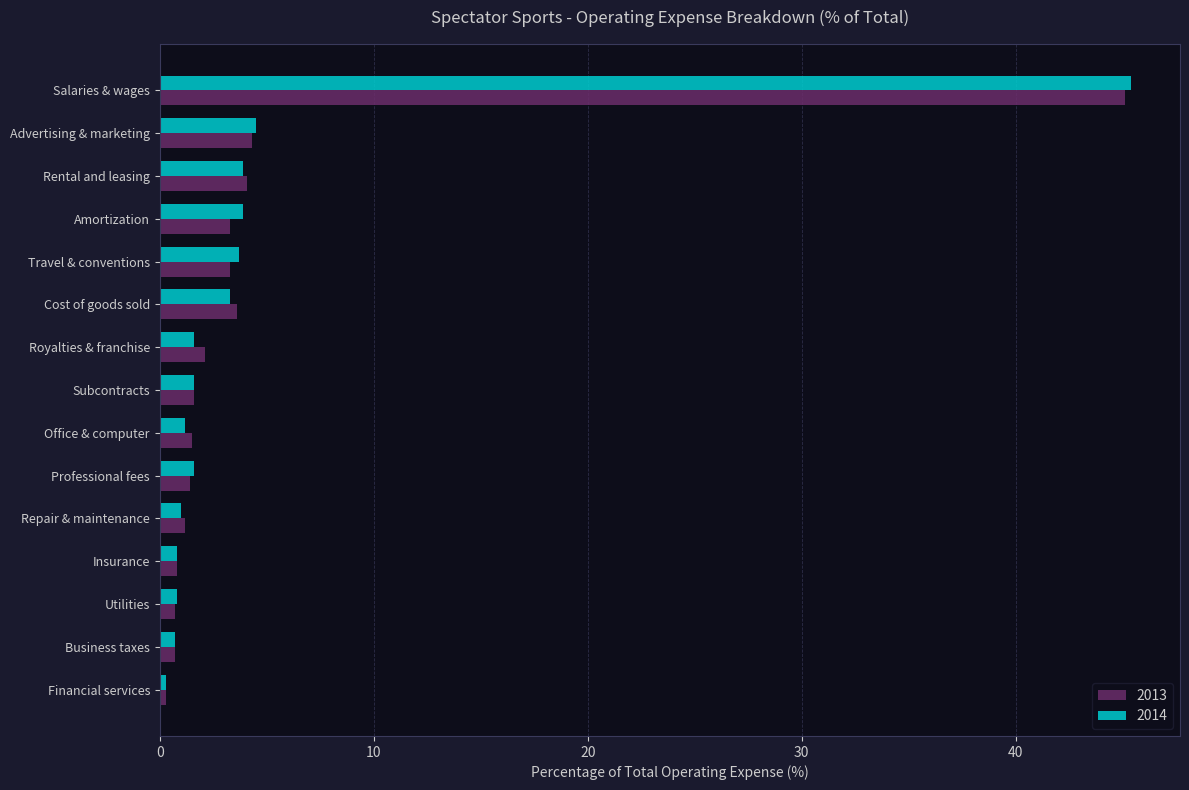

The 2014 series shows 1.6 at Professional fees. True or false?

True